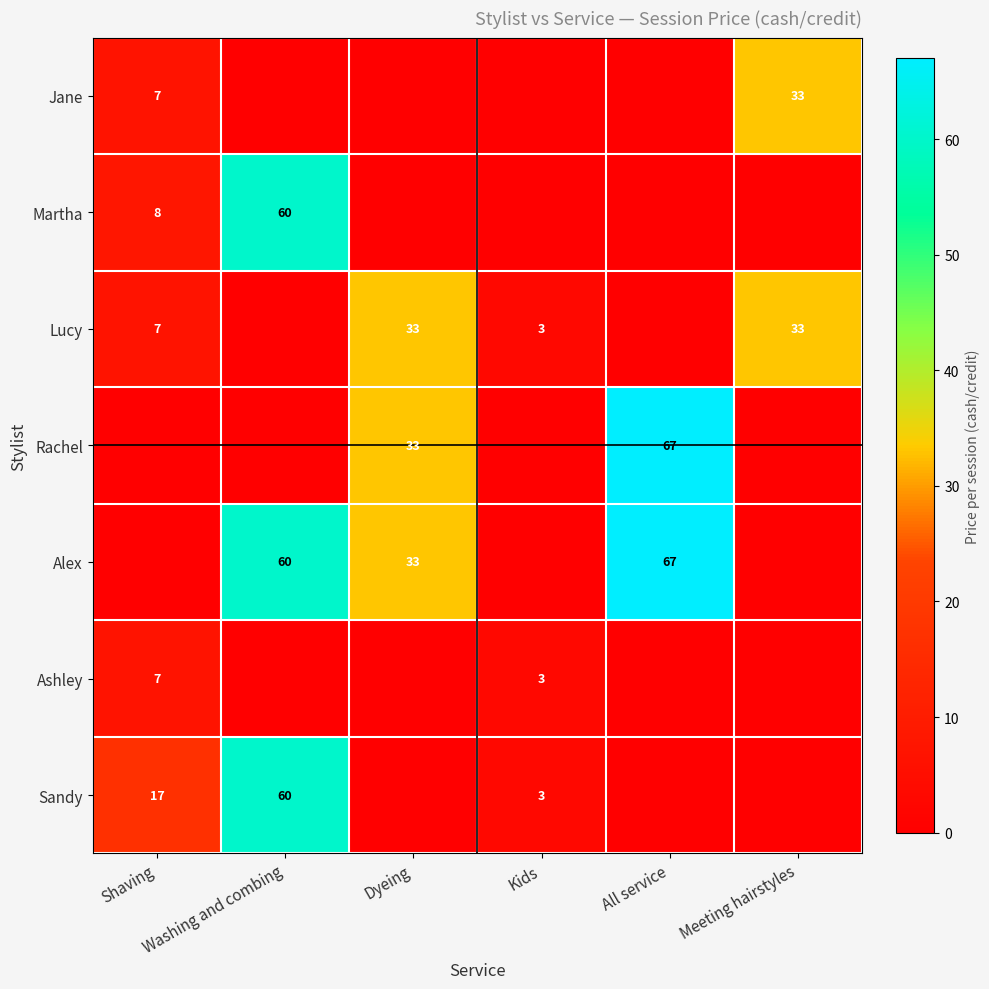

What is the total value across all series at All service?

134